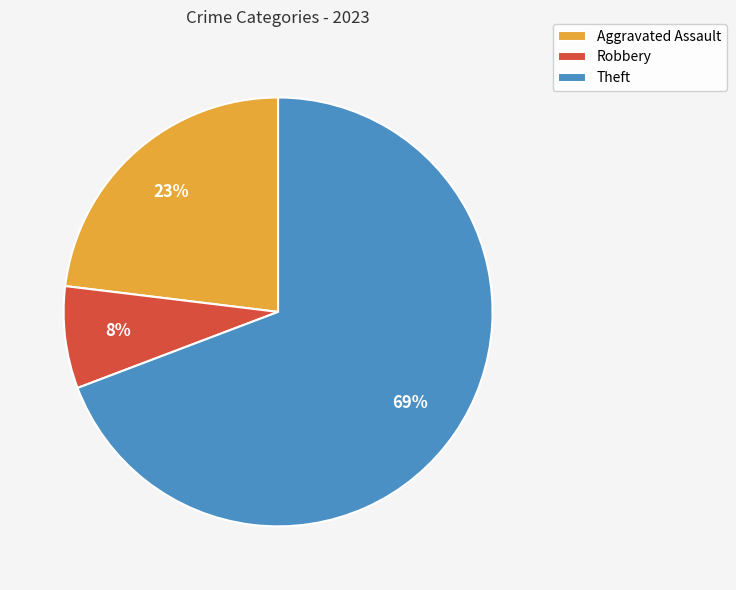

Rank the categories by value from highest to lowest.

Theft, Aggravated Assault, Robbery